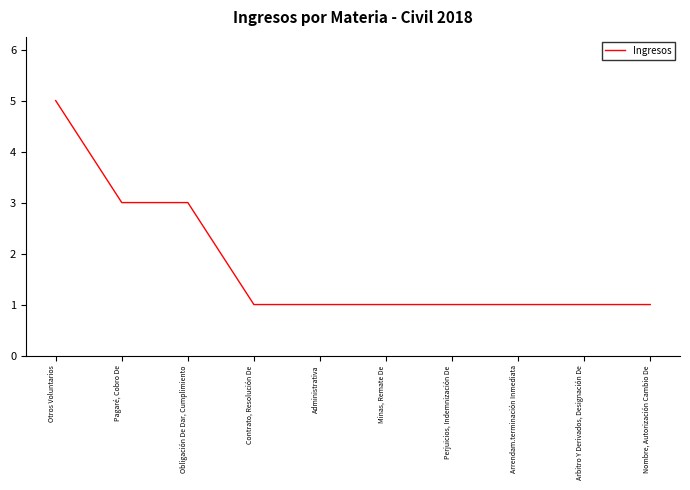

True or false: the data shows 0 at Administrativa.

False